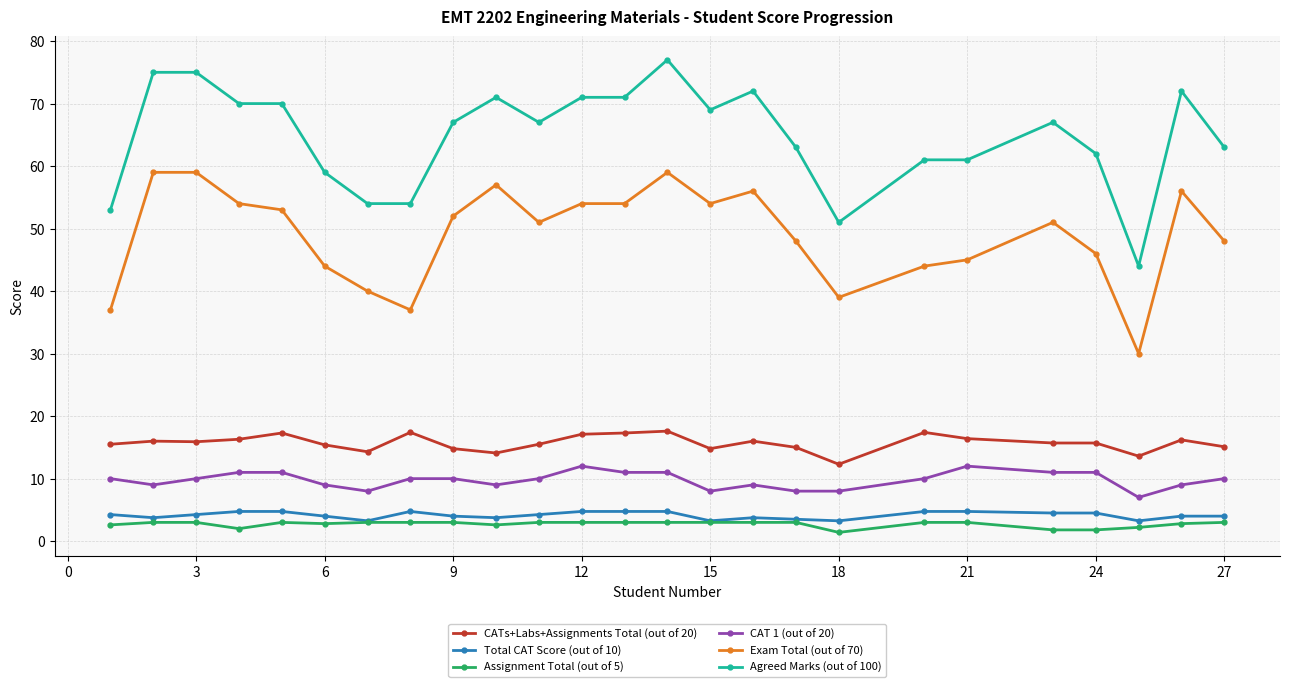

What is the highest value of the Agreed Marks (out of 100) series?

77.0